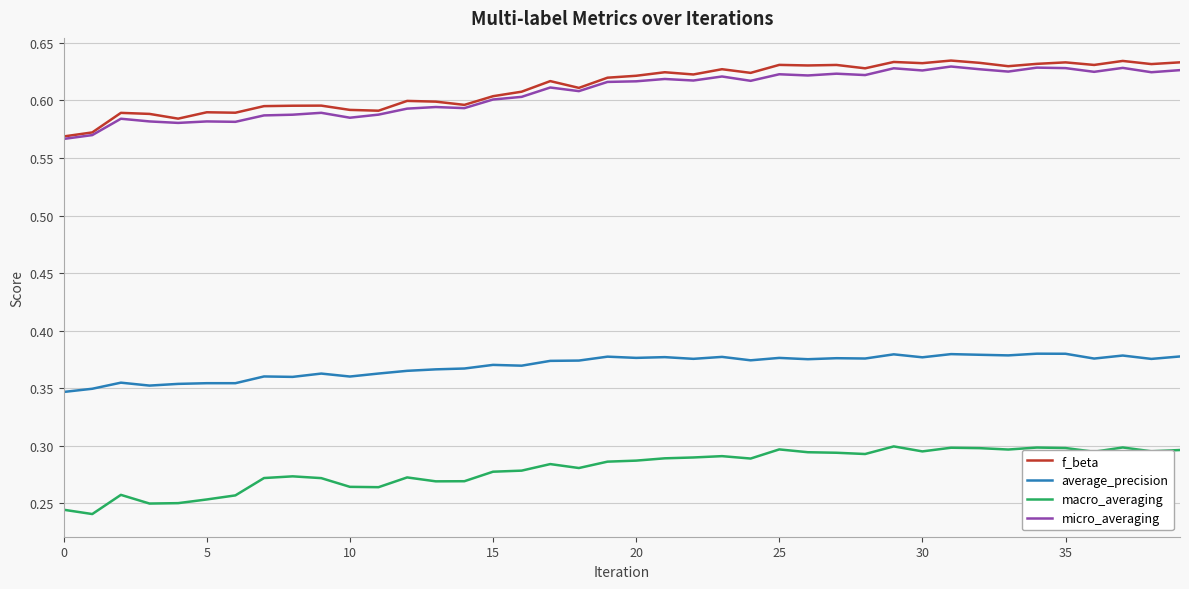

What are all the series names shown in the legend?

f_beta, average_precision, macro_averaging, micro_averaging